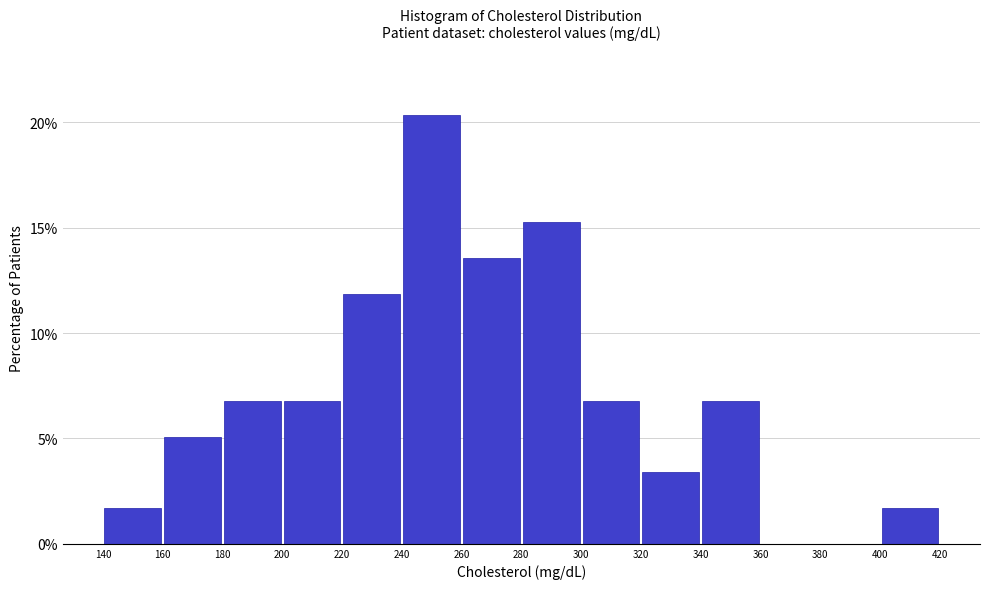

How tall is the bar that spans 220 to 240 on the x-axis? The values are not printed on the chart, so give them approximately, as read against the axis.

12.0